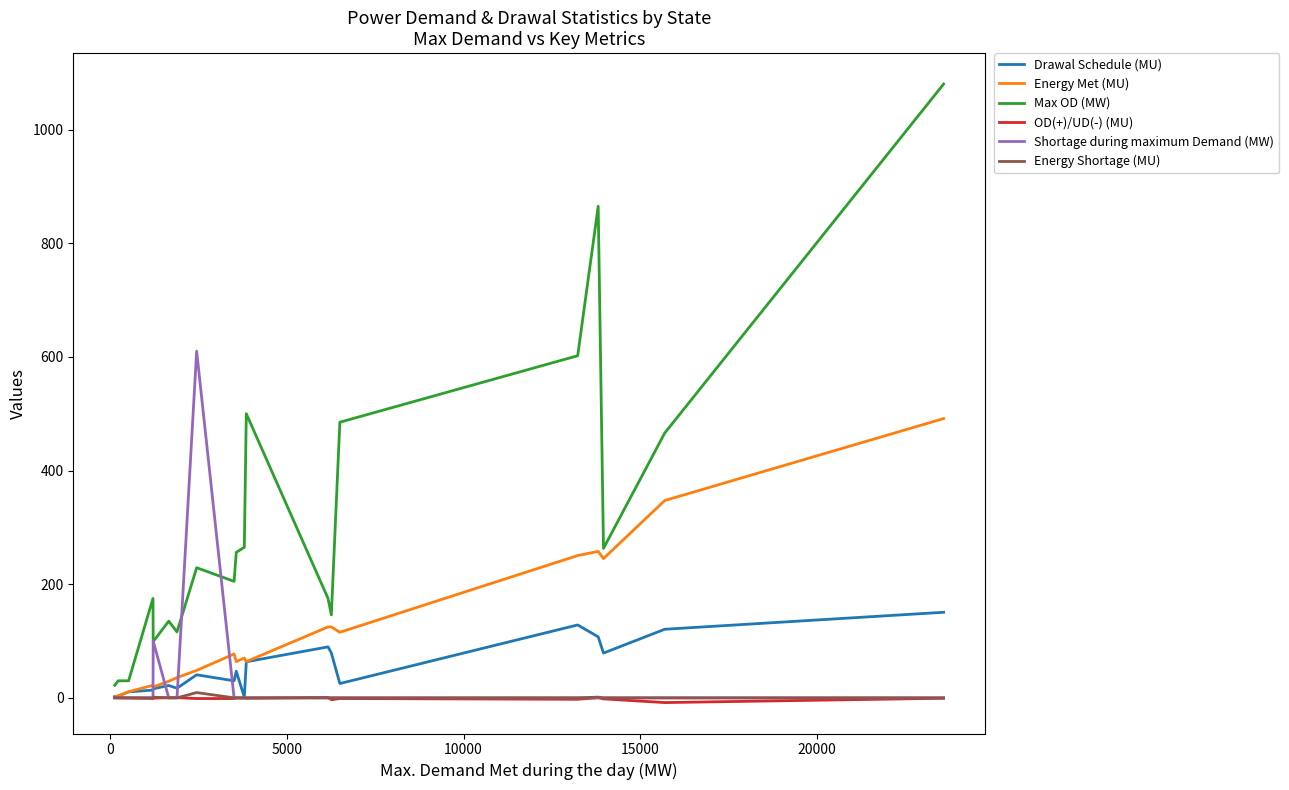

How many series are shown in this chart?

6